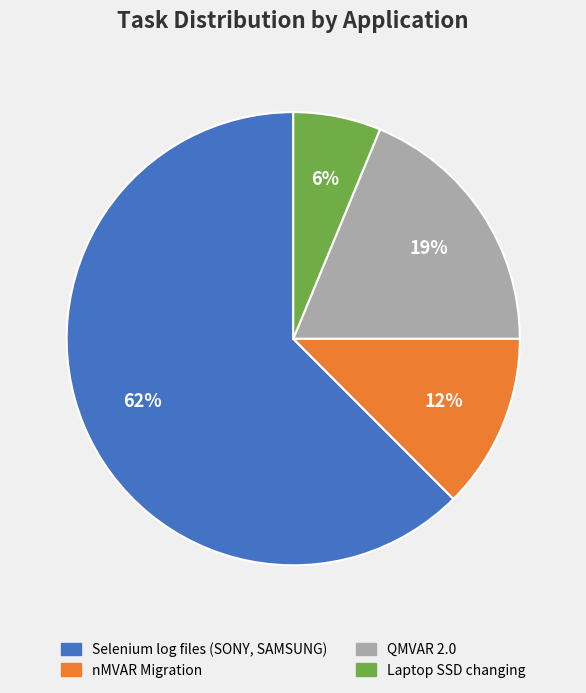

Rank the categories by value from lowest to highest.

Laptop SSD changing, nMVAR Migration, QMVAR 2.0, Selenium log files (SONY, SAMSUNG)